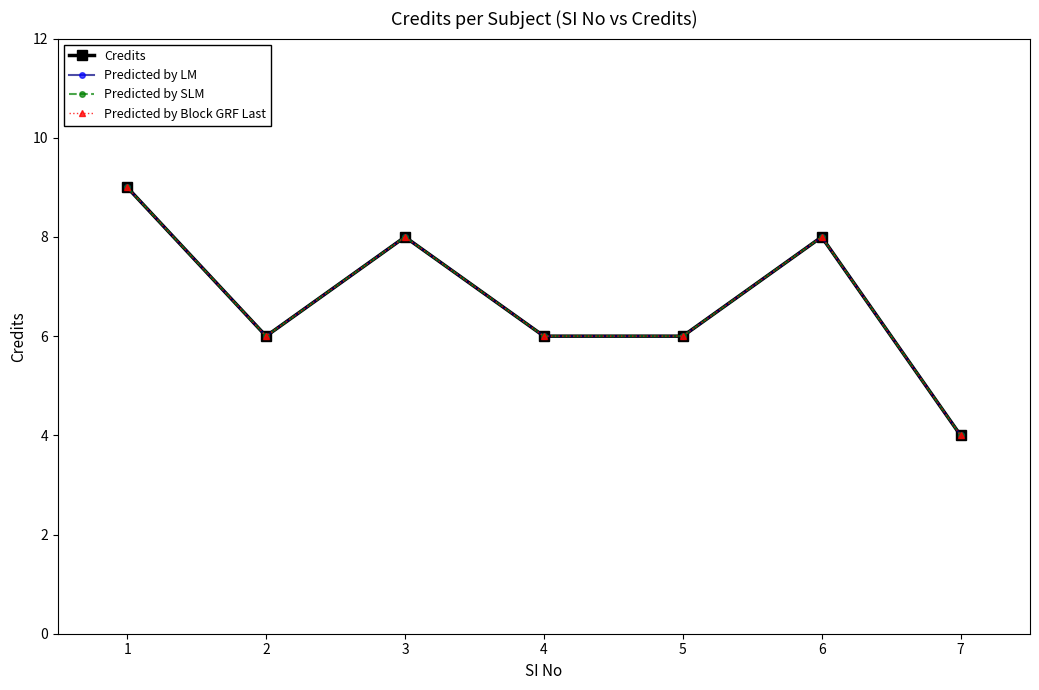

Reading left to right, list all the values displayed in this chart.

Credits: 1=9	2=6	3=8	4=6	5=6	6=8	7=4
Predicted by LM: 1=9	2=6	3=8	4=6	5=6	6=8	7=4
Predicted by SLM: 1=9	2=6	3=8	4=6	5=6	6=8	7=4
Predicted by Block GRF Last: 1=9	2=6	3=8	4=6	5=6	6=8	7=4